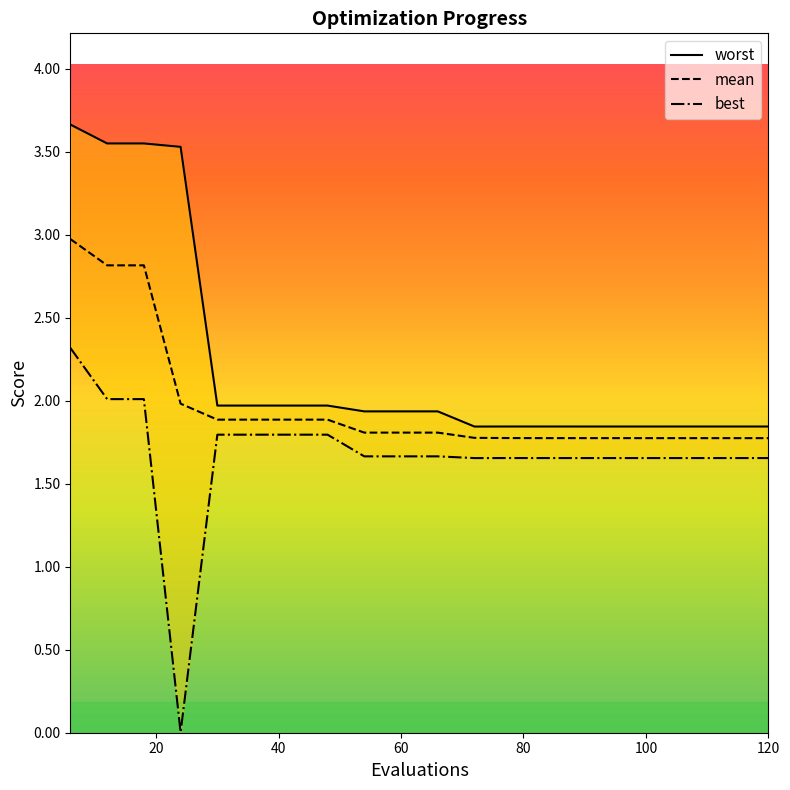

What is the maximum value for best?

2.3